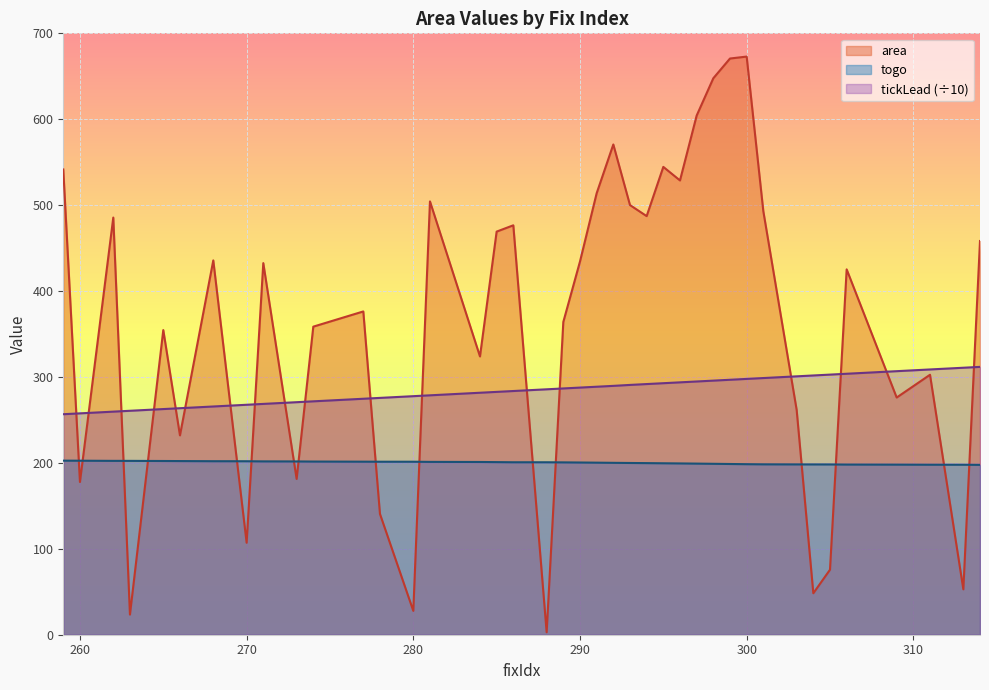

Which series has the largest range (max minus min)?

area